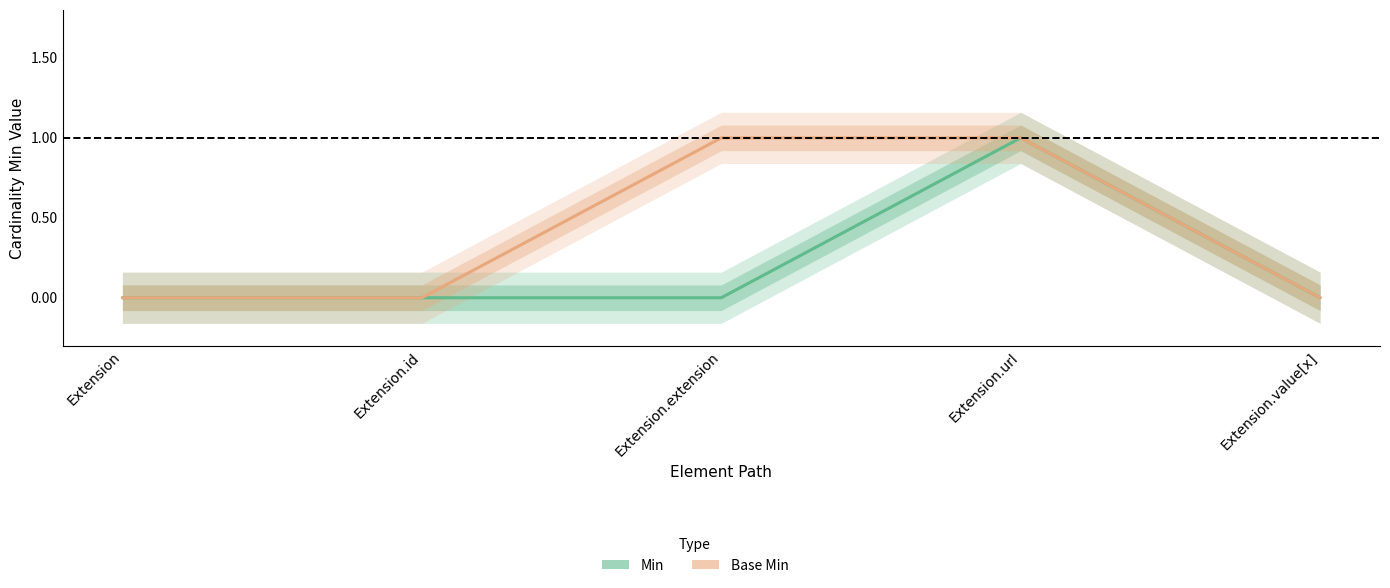

Which series has the largest range (max minus min)?

Min